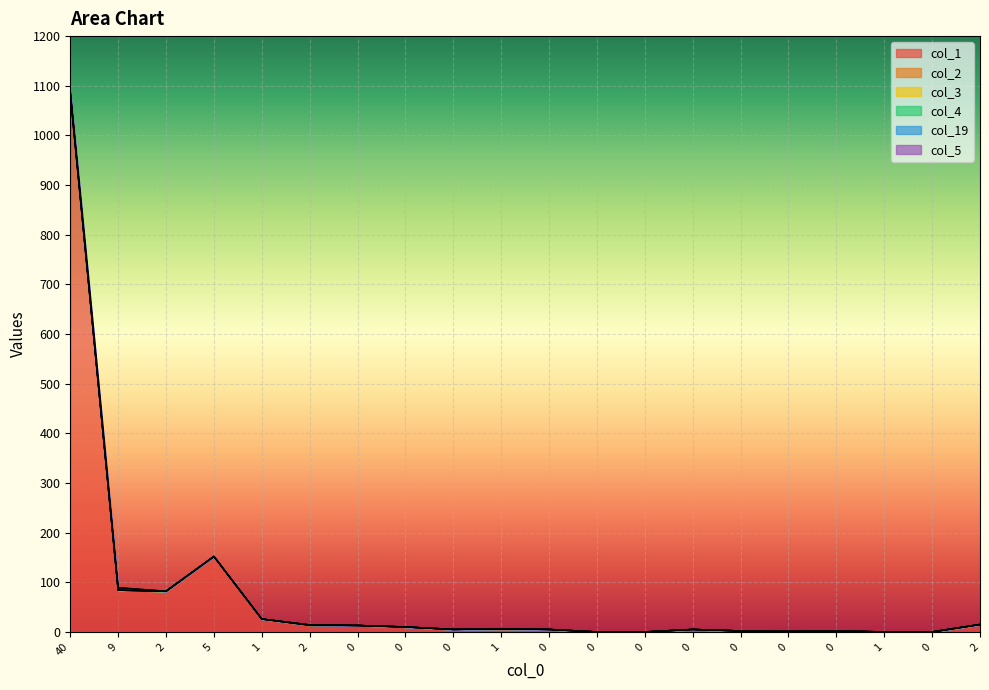

How many data points in col_3 are less than 6?

10